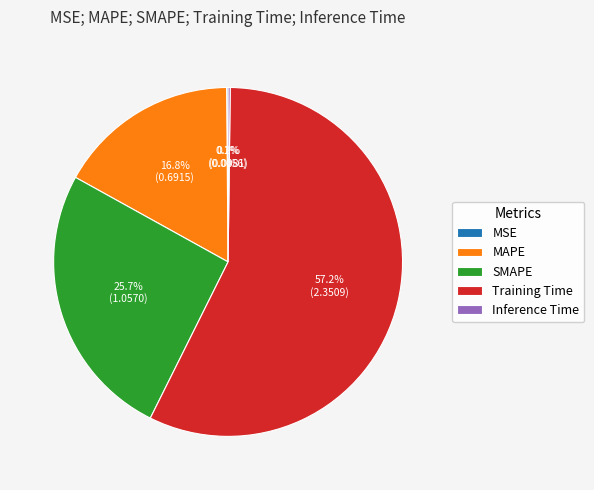

What percentage do MAPE and SMAPE together represent?

42.5%